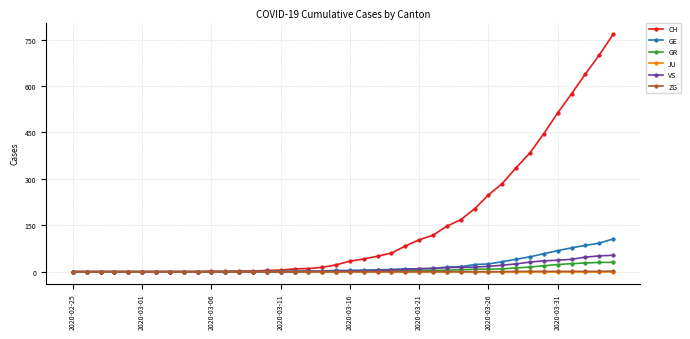

Which series has the widest spread of values?

CH